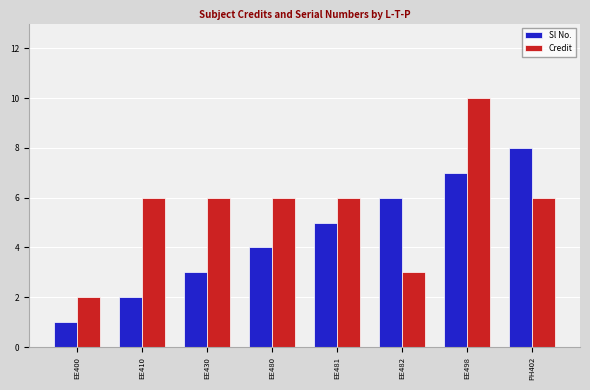

How many bars are there in total?

16